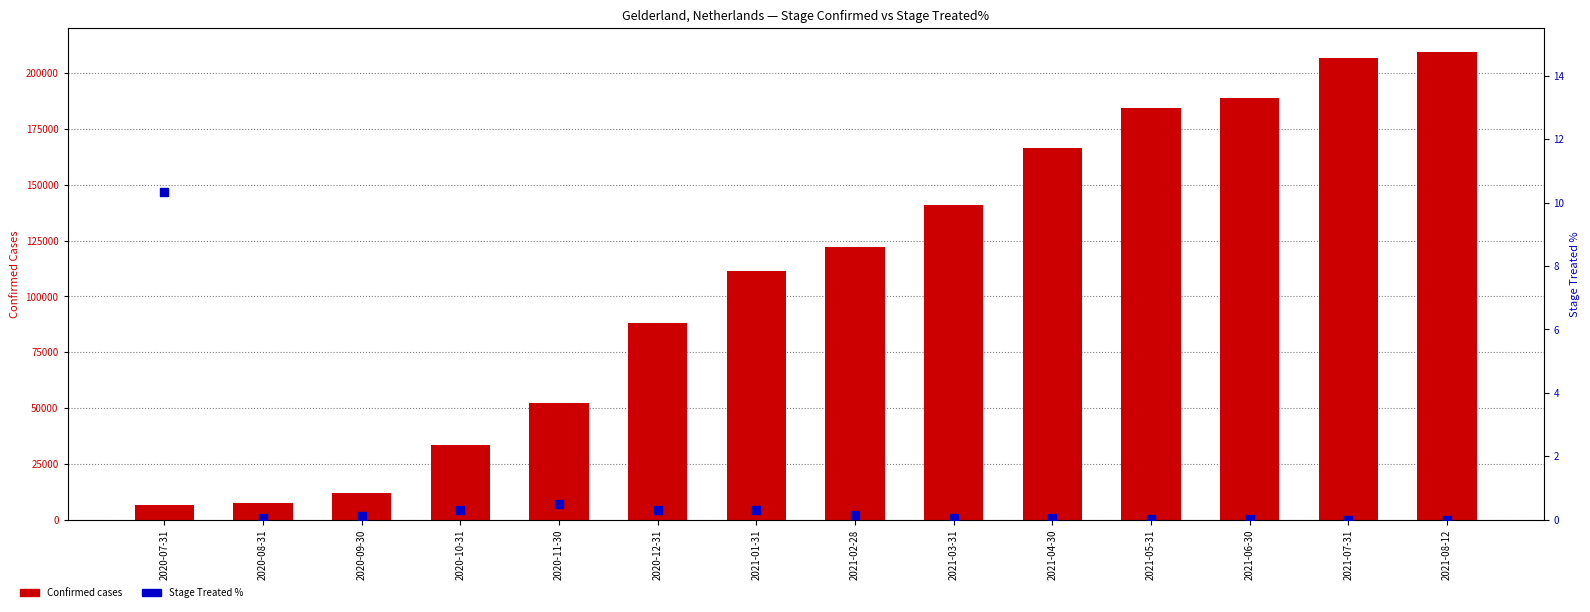

What is the total value across all series at 2021-06-30?

188770.0